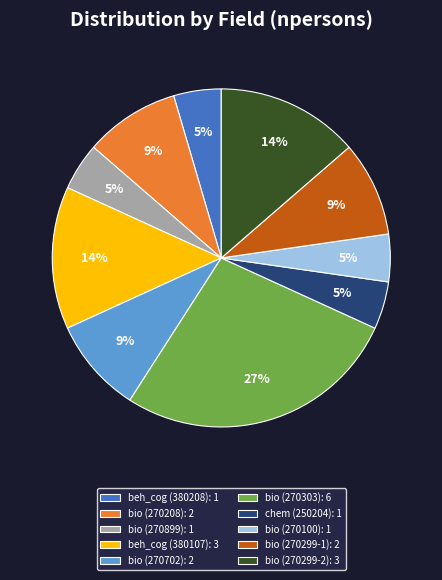

Which has a higher value, bio (270299-2): 3 or chem (250204): 1?

bio (270299-2): 3